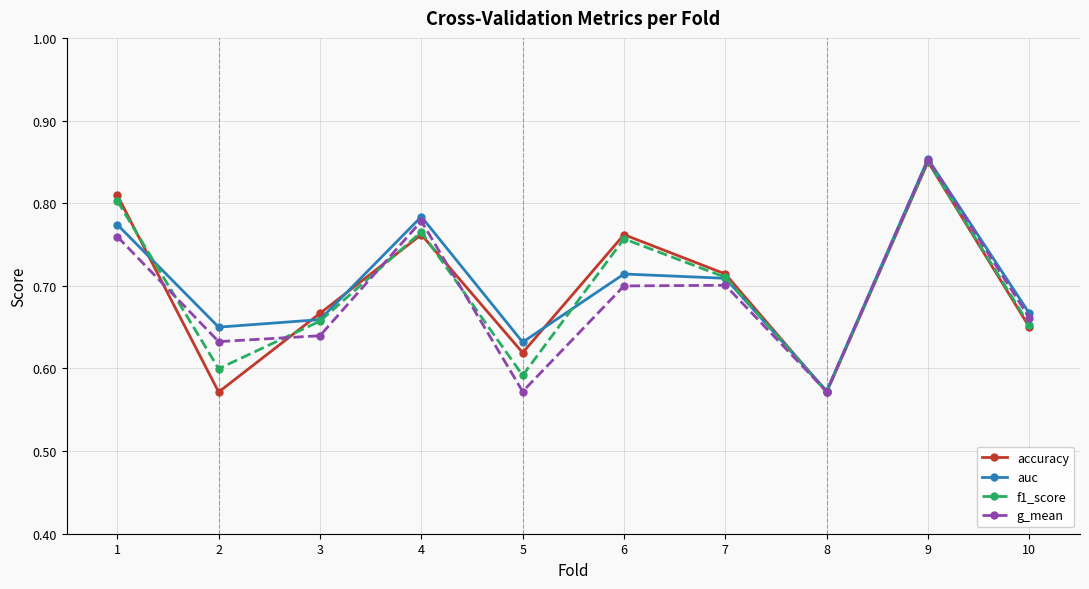

Which series changed the most between 1 and 9?

g_mean